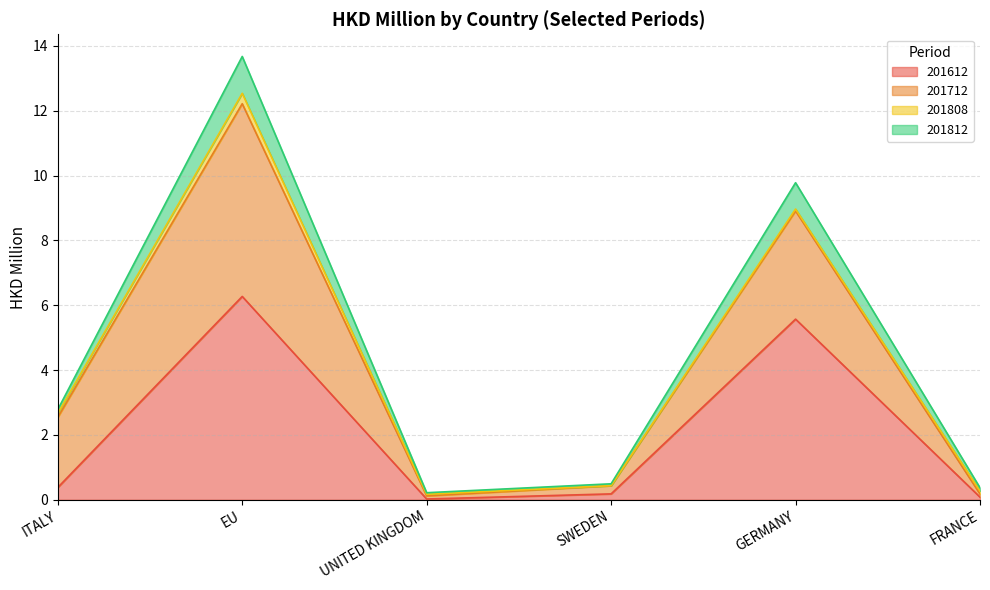

True or false: 201612 and 201812 cross at least once.

False